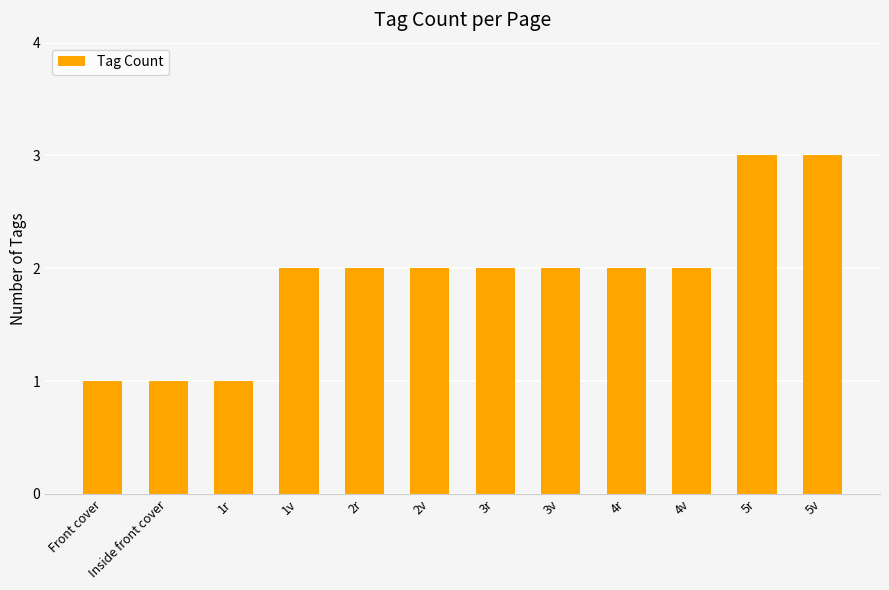

What is the difference between the maximum and minimum values?

2